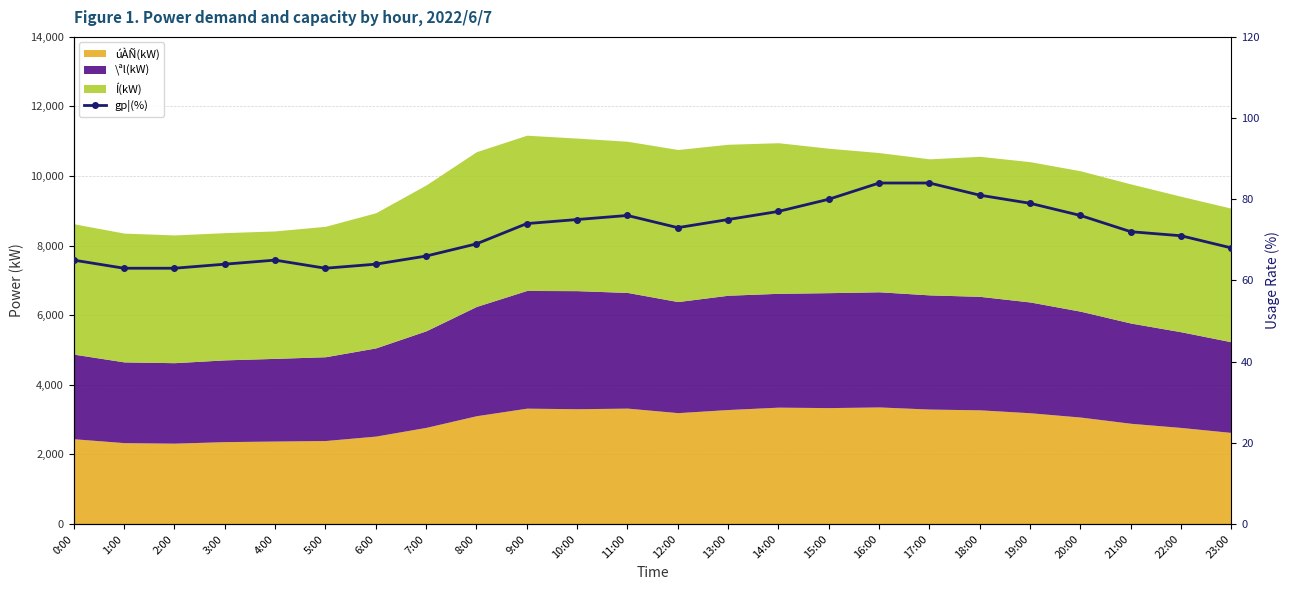

What is the sum of the values at 5:00 and 18:00?

144